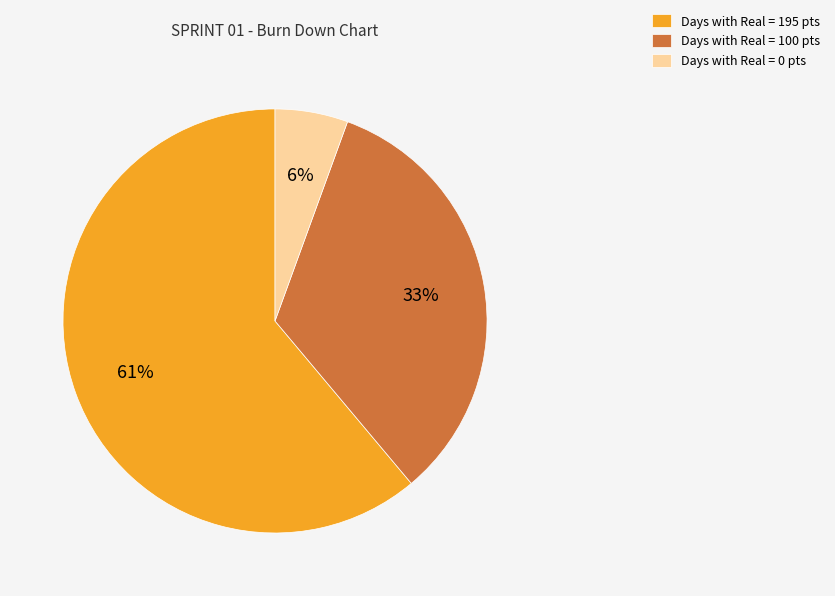

Does any single category account for the majority?

Yes